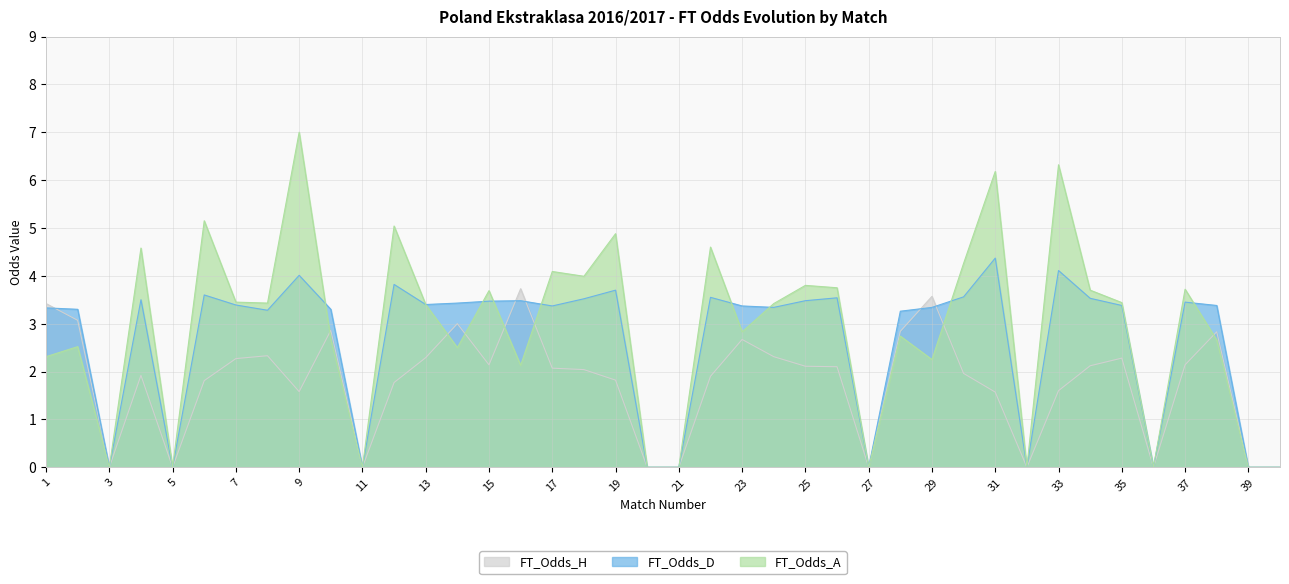

How many times do FT_Odds_D and FT_Odds_H cross each other?

5